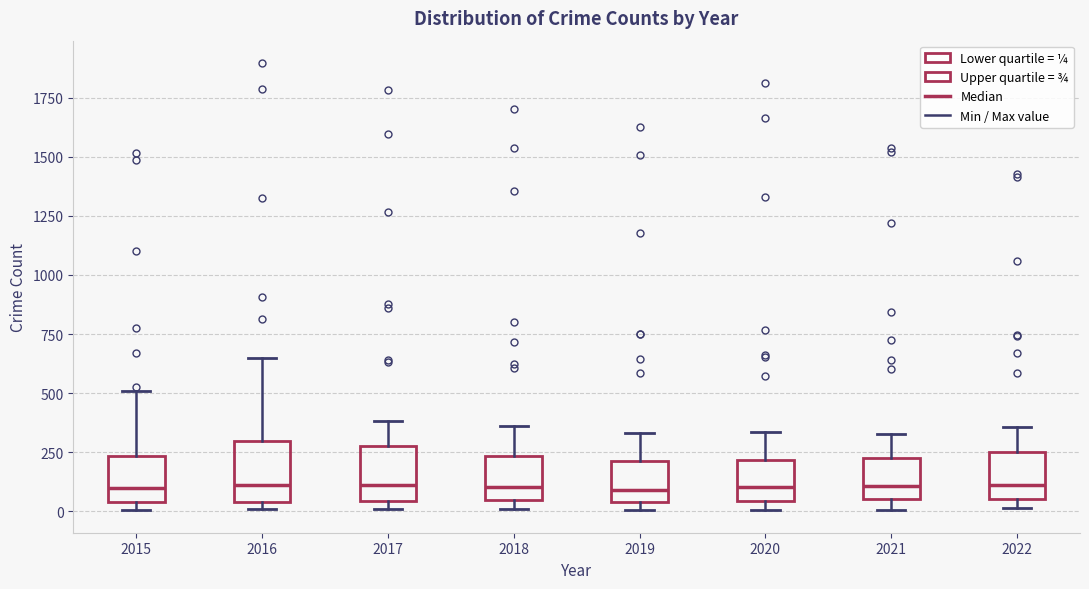

Reading left to right, transcribe this box plot: for each box, give where its median line is, the range the box spans, and where its two whiskers end, as read against the y-axis. The values are not printed on the chart, so give them approximately, as read against the axis.

2015: median 100, box 50 to 250, whiskers 0 to 500
2016: median 100, box 50 to 300, whiskers 0 to 650
2017: median 100, box 50 to 300, whiskers 0 to 400
2018: median 100, box 50 to 250, whiskers 0 to 350
2019: median 100, box 50 to 200, whiskers 0 to 350
2020: median 100, box 50 to 200, whiskers 0 to 350
2021: median 100, box 50 to 250, whiskers 0 to 350
2022: median 100, box 50 to 250, whiskers 0 to 350